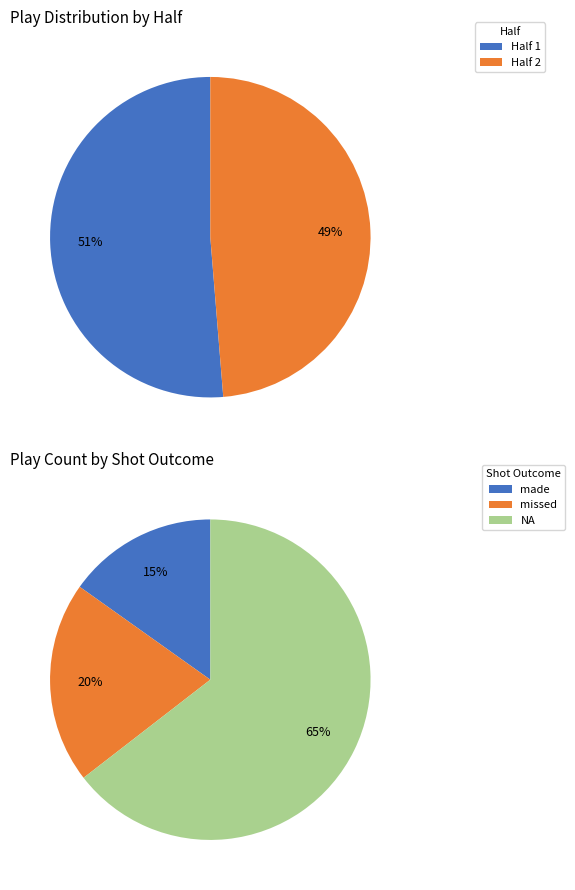

Does Half 2 account for over 50% of the chart?

No